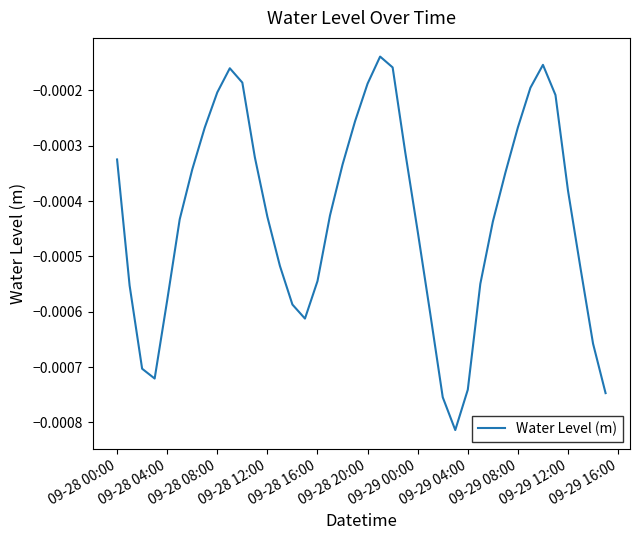

True or false: there are more than 2 points higher than both neighbors.

True